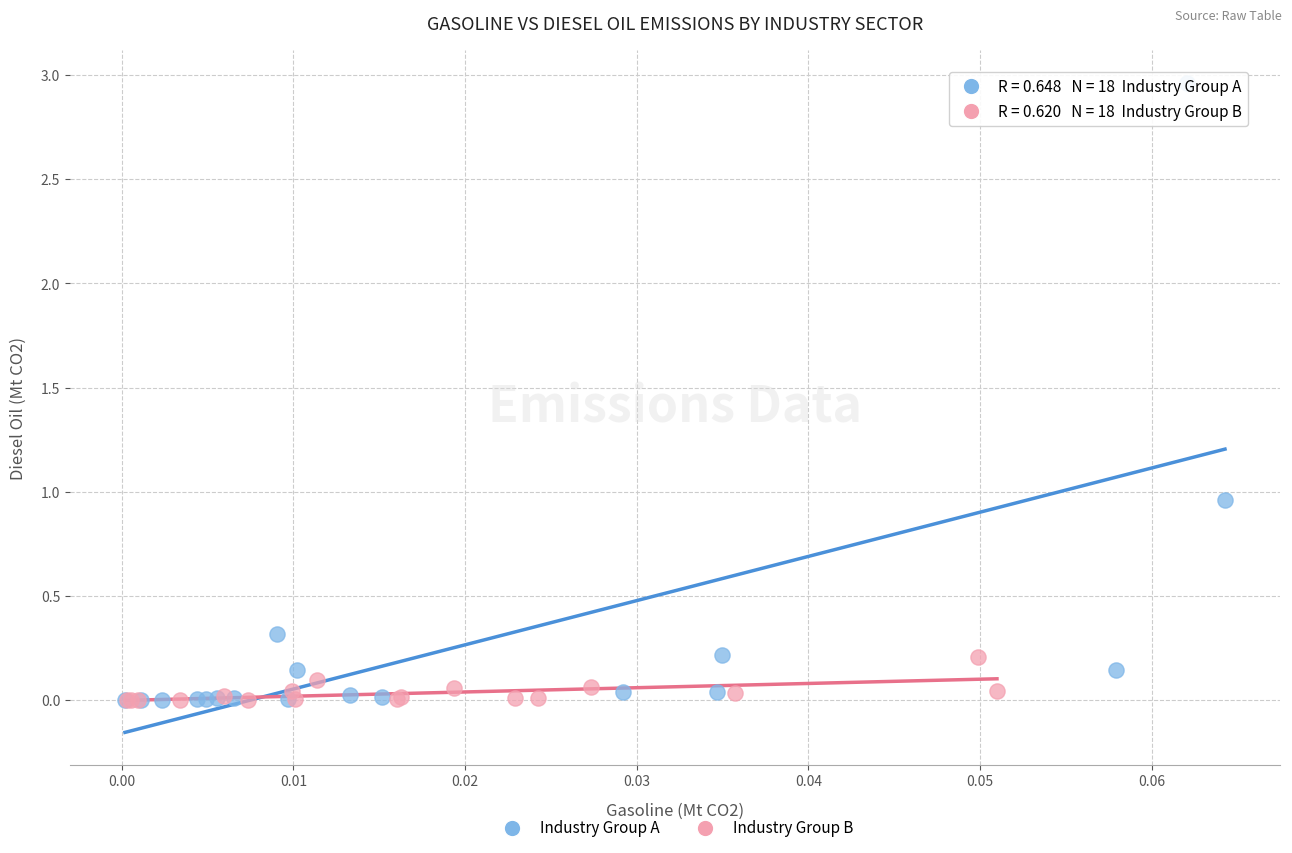

What are all the series names shown in the legend?

Industry Group A, Industry Group B